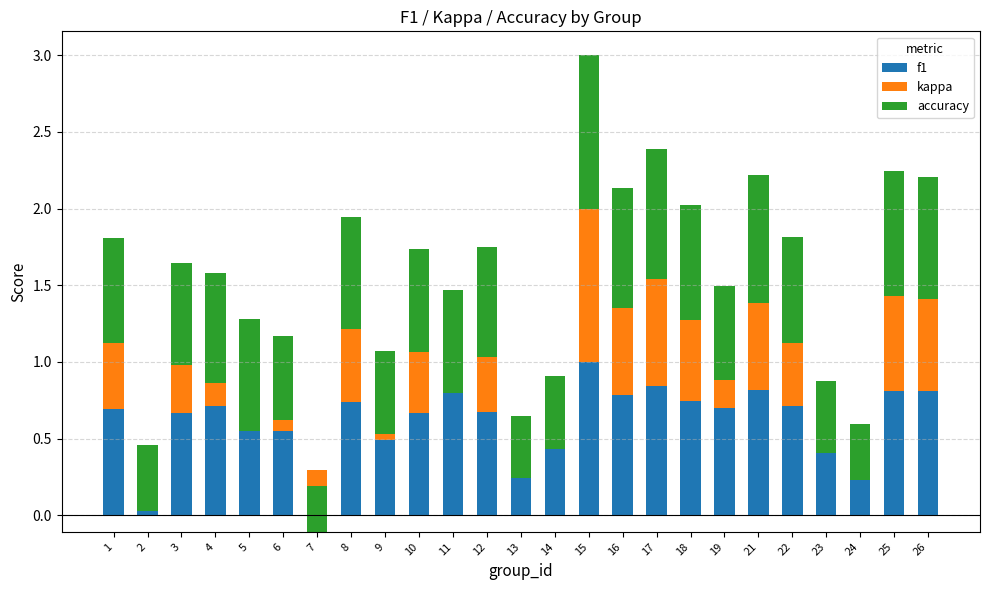

The kappa series shows 0.1 at 9. True or false?

False